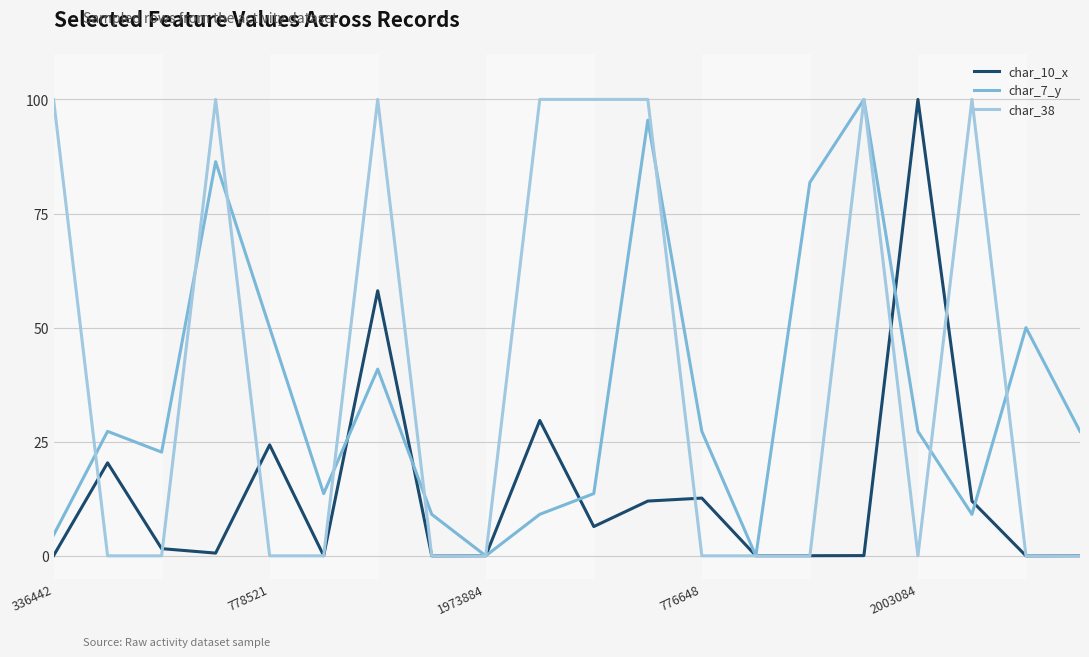

What is the greatest value displayed?

100.0